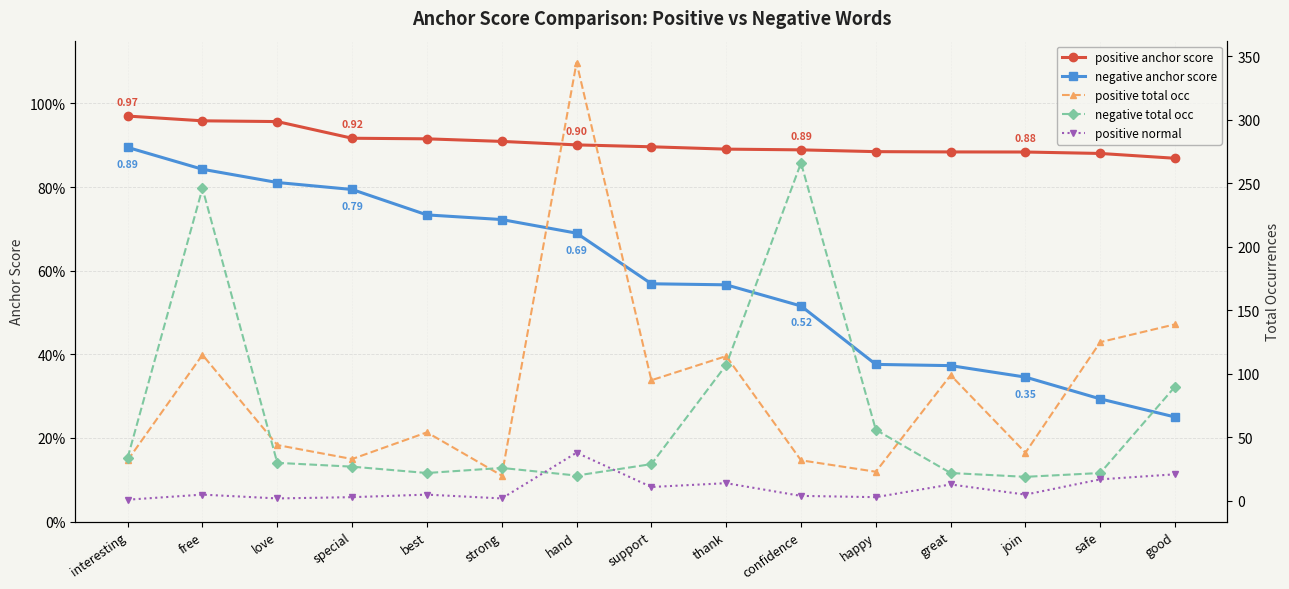

What is the maximum value shown in the chart?

345.0